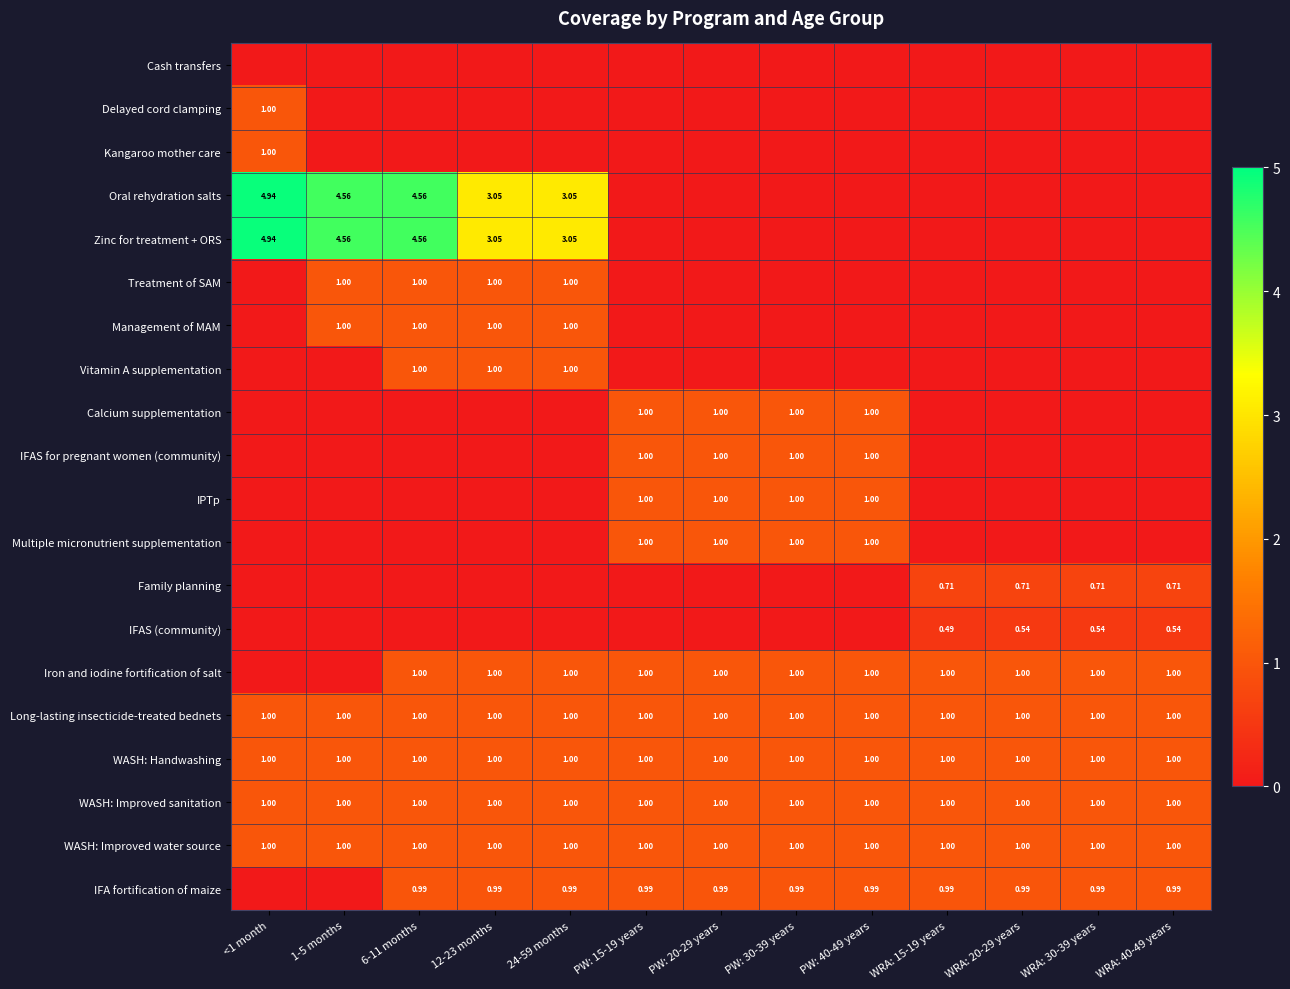

Between WRA: 15-19 years and 1-5 months, which is larger?

WRA: 15-19 years